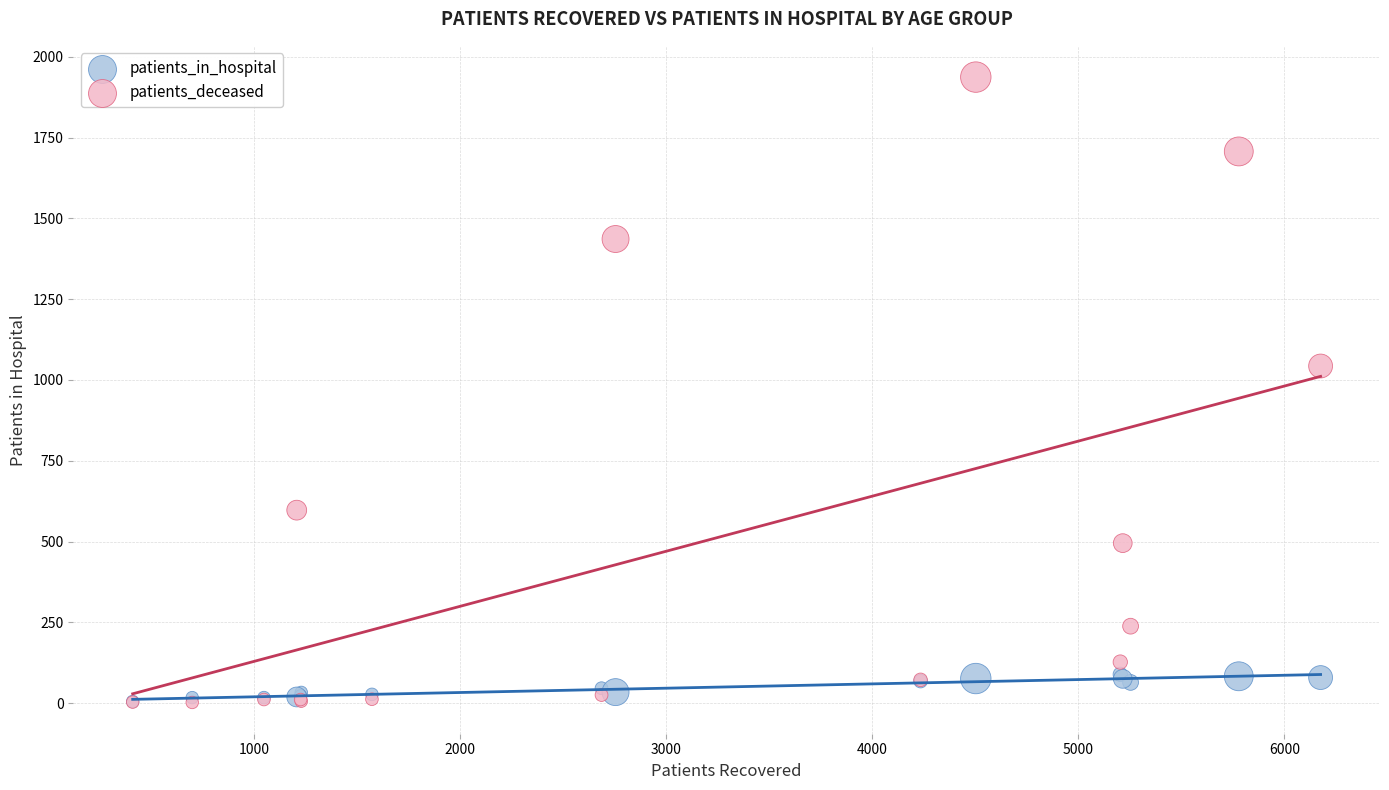

In the patients_deceased series, what Y value is closest to 969?

1043